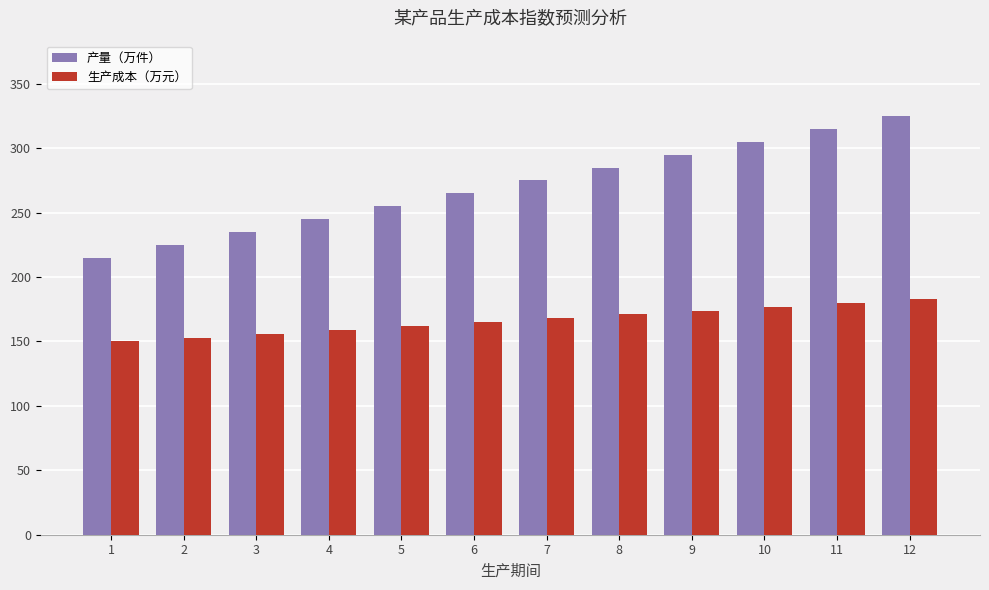

What is the average value of the 产量（万件） series?

270